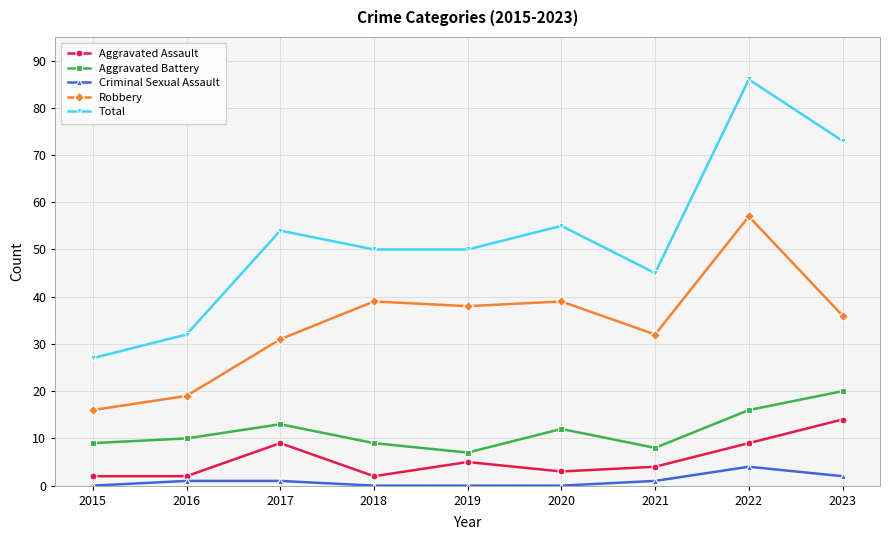

Is the value of Aggravated Battery at 2020 greater than the value of Criminal Sexual Assault at 2022?

Yes